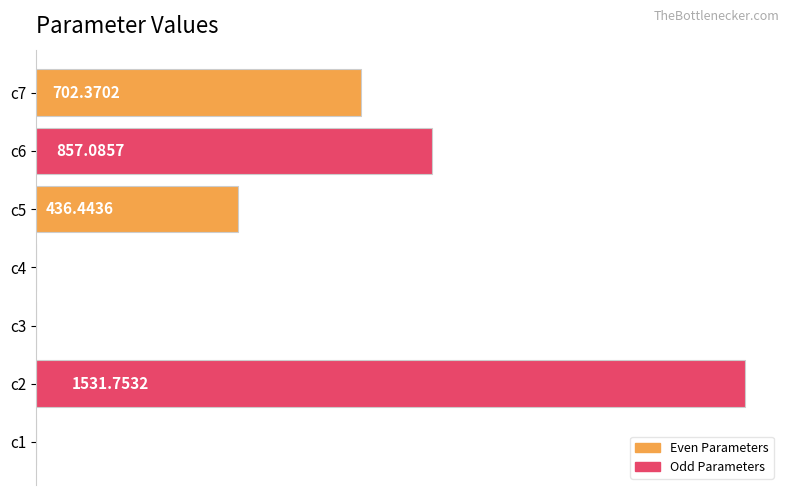

What is the change in value from c3 to c4?

+0.4